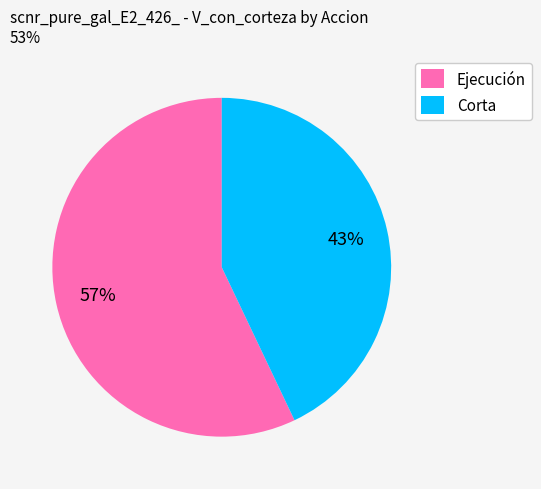

How many segments does this pie chart have?

2